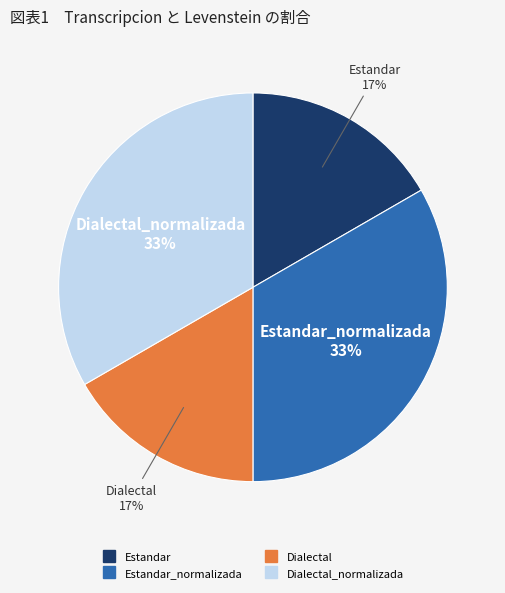

To the nearest percent, what is the average slice percentage?

25%